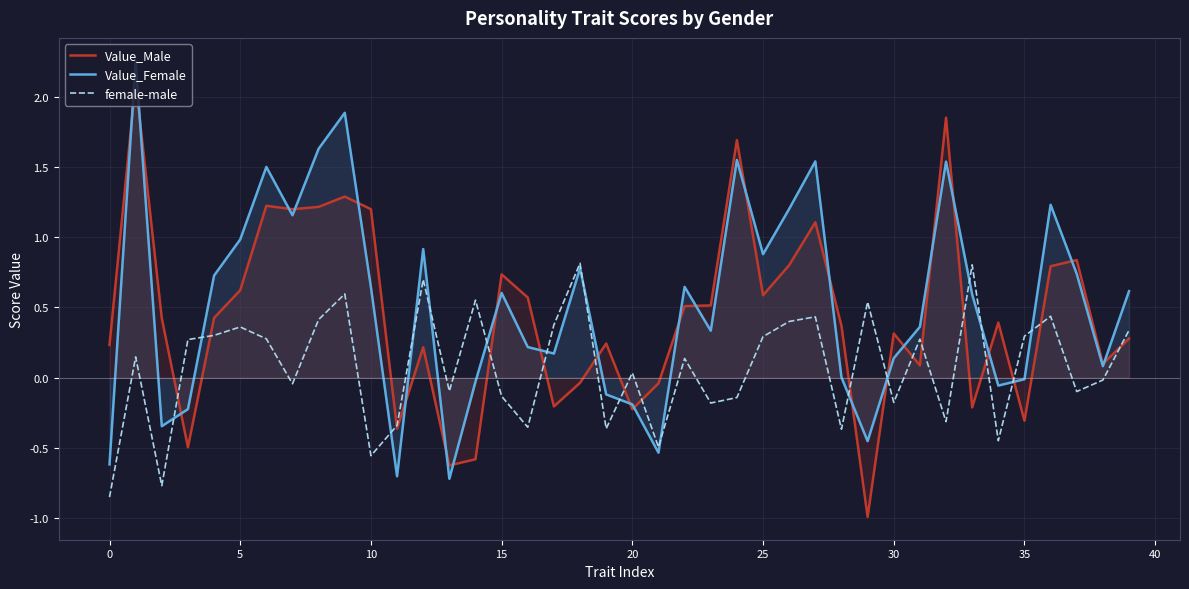

What is the value of the Value_Female point at the 32nd from the left?

0.4